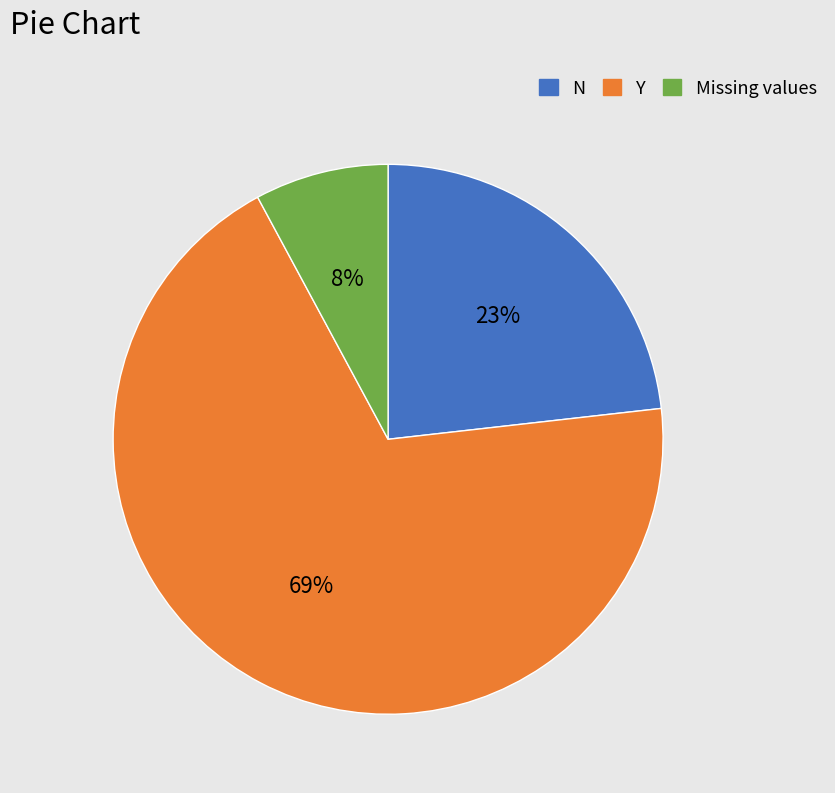

Does any single category account for the majority?

Yes